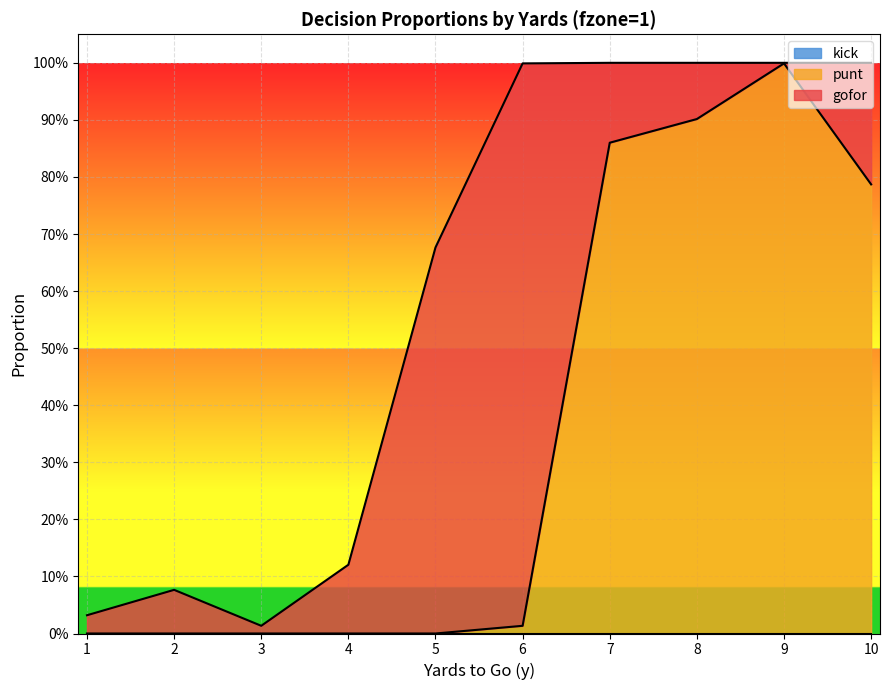

At which category is the sum across all series the highest?

7